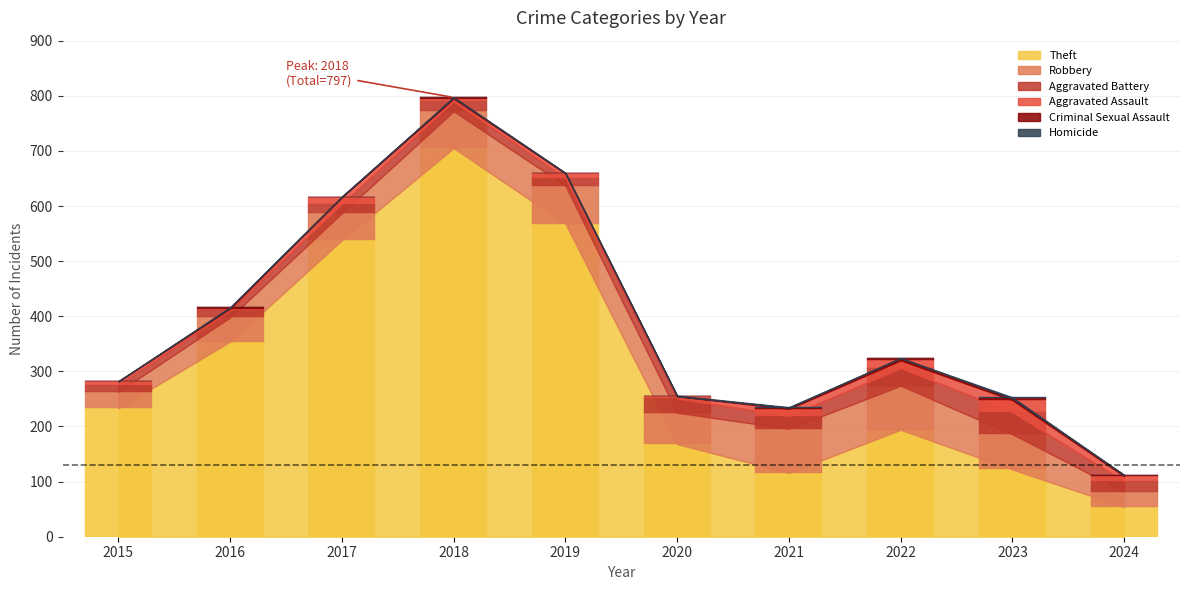

Which category has the lowest value in the Criminal Sexual Assault series?

2015